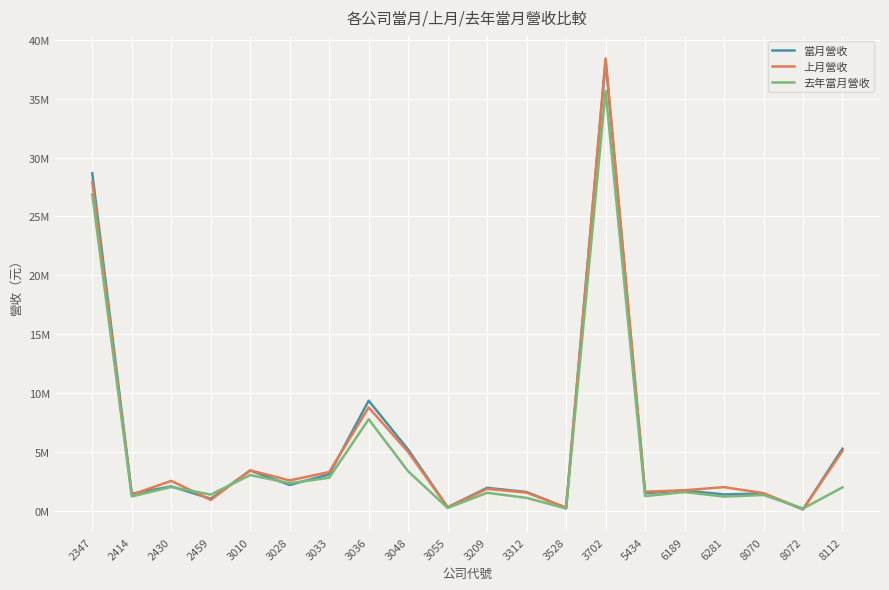

True or false: 當月營收 has more than 0 points higher than both neighbors.

True